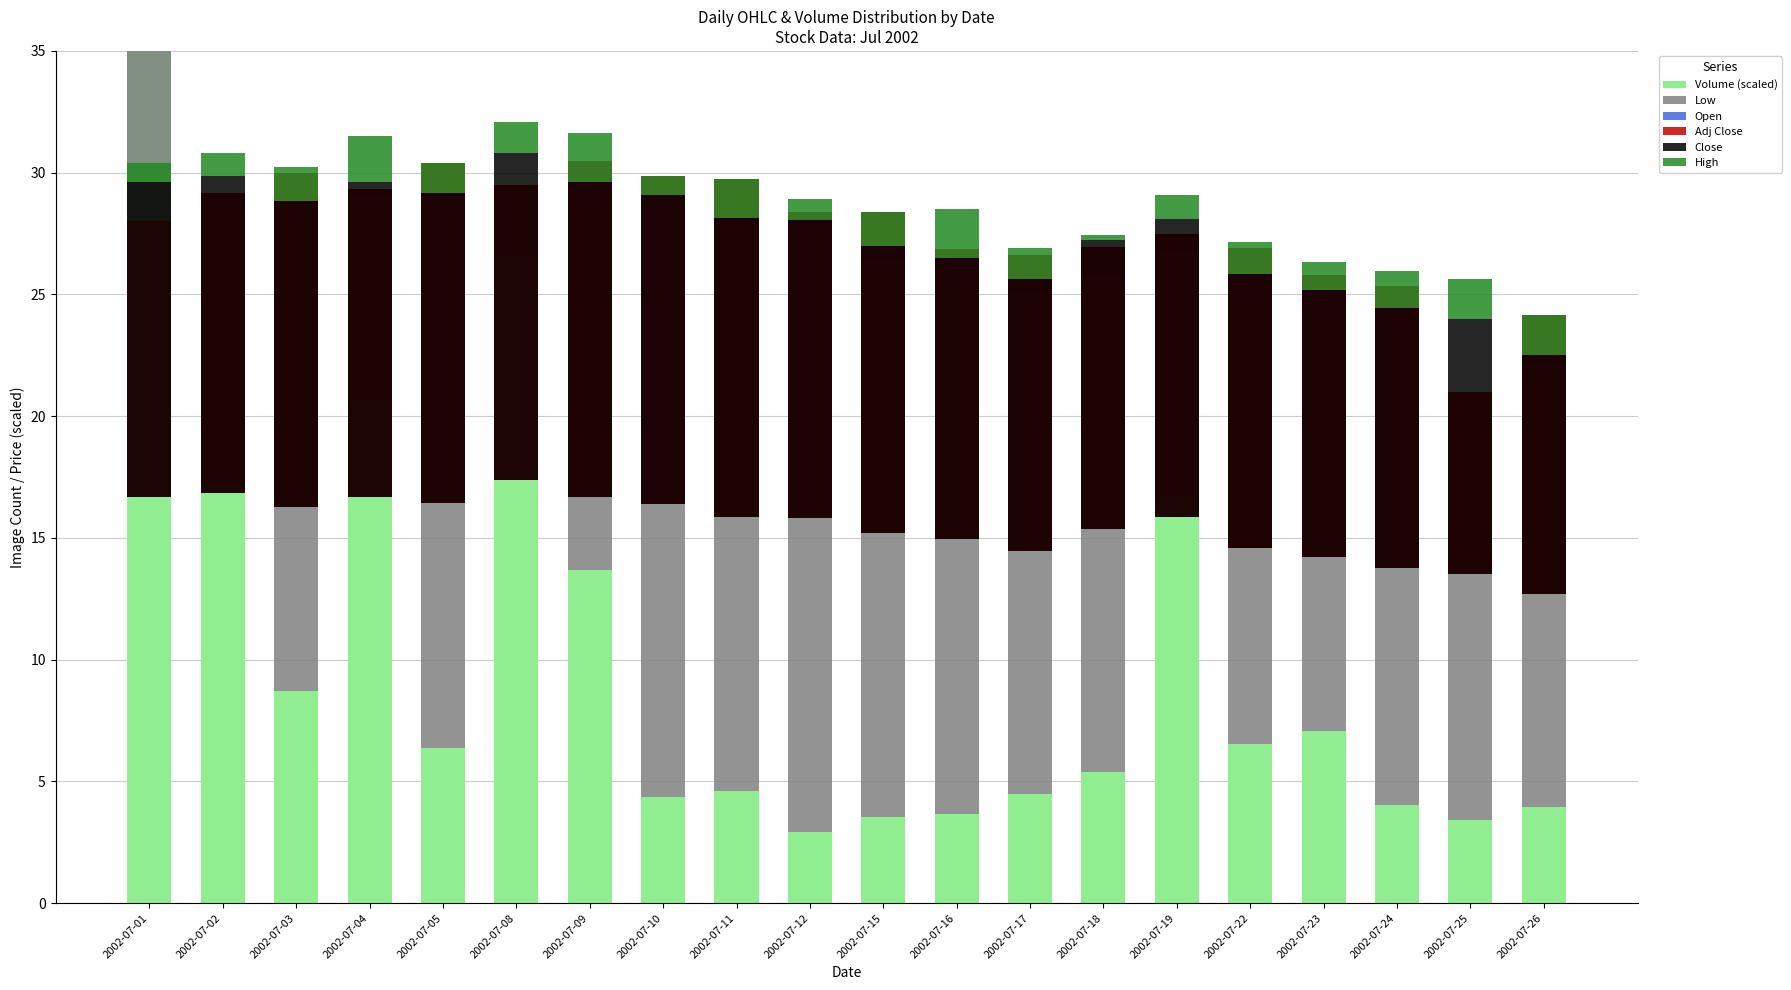

Reading right to left, what are all the values shown in this chart?

Volume (scaled): 2002-07-26=3.9	2002-07-25=3.4	2002-07-24=4.0	2002-07-23=7.1	2002-07-22=6.5	2002-07-19=16.7	2002-07-18=5.4	2002-07-17=4.5	2002-07-16=3.6	2002-07-15=3.6	2002-07-12=2.9	2002-07-11=4.6	2002-07-10=4.3	2002-07-09=13.7	2002-07-08=26.5	2002-07-05=6.4	2002-07-04=20.7	2002-07-03=8.7	2002-07-02=17.3	2002-07-01=35.0
Low: 2002-07-26=18.2	2002-07-25=17.6	2002-07-24=20.3	2002-07-23=17.8	2002-07-22=19.0	2002-07-19=10.1	2002-07-18=20.3	2002-07-17=20.5	2002-07-16=22.7	2002-07-15=22.9	2002-07-12=24.9	2002-07-11=23.2	2002-07-10=24.5	2002-07-09=15.8	2002-07-08=2.6	2002-07-05=22.6	2002-07-04=8.4	2002-07-03=19.8	2002-07-02=11.9	2002-07-01=-7.0
Open: 2002-07-26=2.0	2002-07-25=0.0	2002-07-24=1.1	2002-07-23=0.9	2002-07-22=1.3	2002-07-19=0.7	2002-07-18=1.2	2002-07-17=1.6	2002-07-16=0.6	2002-07-15=1.9	2002-07-12=0.5	2002-07-11=1.9	2002-07-10=1.0	2002-07-09=1.1	2002-07-08=0.4	2002-07-05=1.4	2002-07-04=0.3	2002-07-03=1.4	2002-07-02=0.0	2002-07-01=0.0
Adj Close: 2002-07-26=-11.5	2002-07-25=-7.5	2002-07-24=-11.6	2002-07-23=-11.6	2002-07-22=-12.3	2002-07-19=-11.7	2002-07-18=-11.6	2002-07-17=-12.1	2002-07-16=-11.9	2002-07-15=-13.2	2002-07-12=-12.6	2002-07-11=-13.9	2002-07-10=-13.5	2002-07-09=-13.8	2002-07-08=-12.1	2002-07-05=-14.0	2002-07-04=-12.7	2002-07-03=-13.7	2002-07-02=-12.3	2002-07-01=-11.3
Close: 2002-07-26=9.8	2002-07-25=10.5	2002-07-24=10.7	2002-07-23=11.0	2002-07-22=11.3	2002-07-19=12.3	2002-07-18=11.9	2002-07-17=11.2	2002-07-16=11.6	2002-07-15=11.8	2002-07-12=12.2	2002-07-11=12.3	2002-07-10=12.7	2002-07-09=12.9	2002-07-08=13.4	2002-07-05=12.7	2002-07-04=12.9	2002-07-03=12.6	2002-07-02=13.0	2002-07-01=12.9
High: 2002-07-26=1.6	2002-07-25=1.6	2002-07-24=1.5	2002-07-23=1.2	2002-07-22=1.3	2002-07-19=1.0	2002-07-18=0.2	2002-07-17=1.2	2002-07-16=2.0	2002-07-15=1.4	2002-07-12=0.8	2002-07-11=1.6	2002-07-10=0.8	2002-07-09=2.0	2002-07-08=1.3	2002-07-05=1.2	2002-07-04=1.9	2002-07-03=1.4	2002-07-02=0.9	2002-07-01=0.8